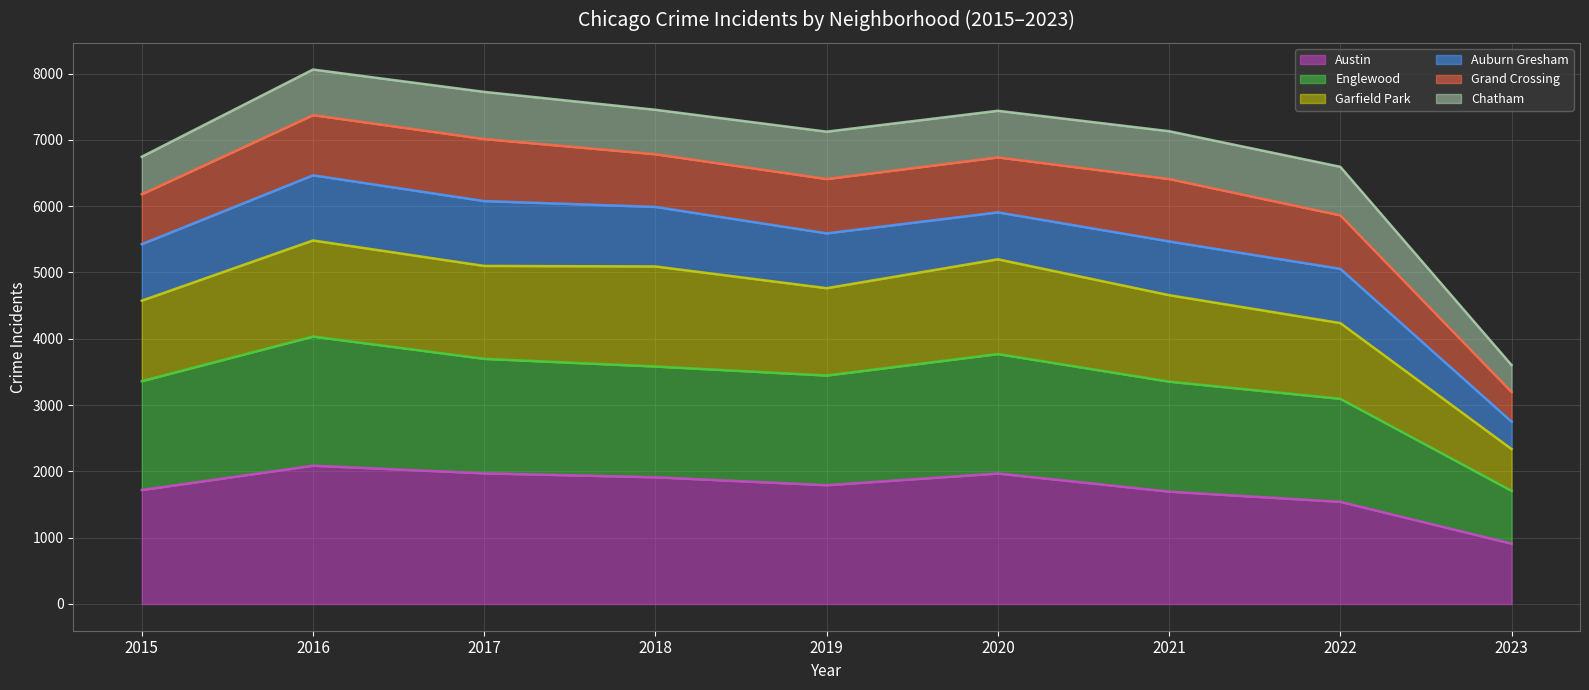

Where is the first local maximum for Austin?

2016